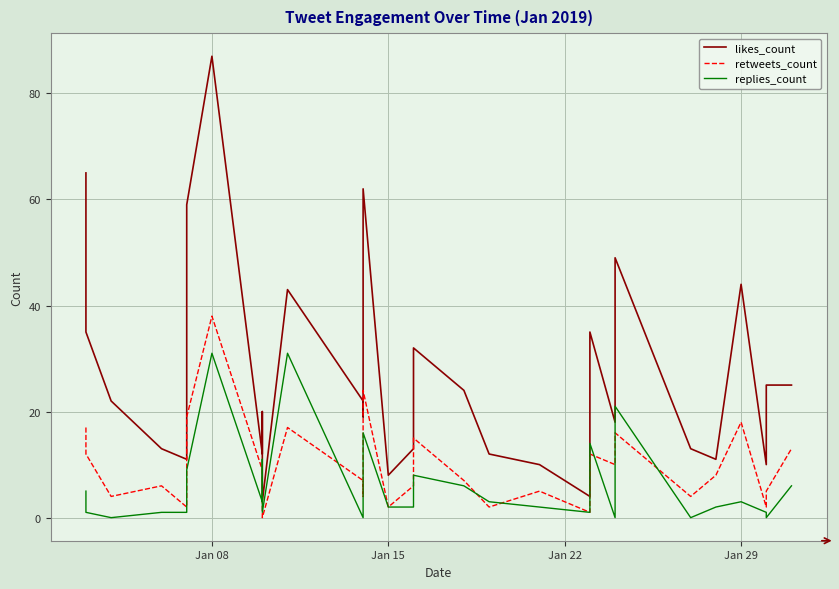

List the series in order of their overall mean, lowest first.

replies_count, retweets_count, likes_count